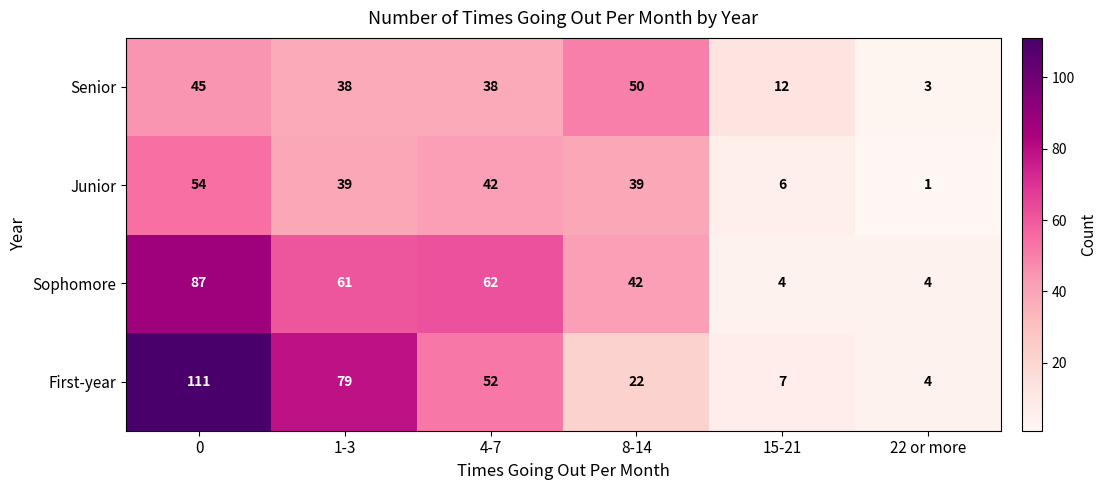

The value of Sophomore at 4-7 is 62. True or false?

True